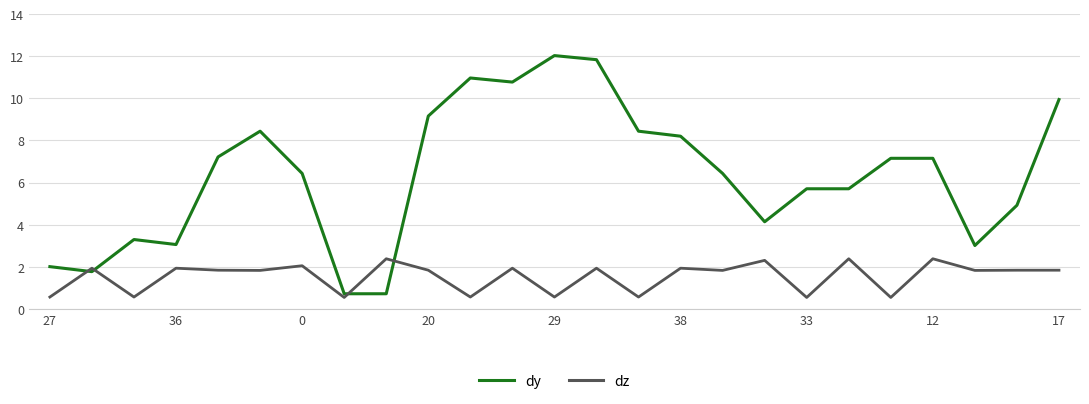

What is the greatest value displayed?

12.0